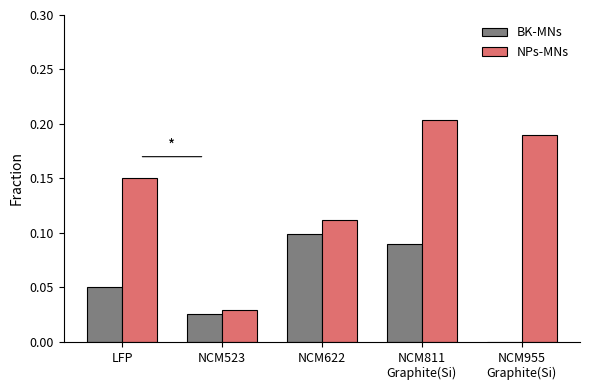

At which label is NPs-MNs closest to 0?

NCM523